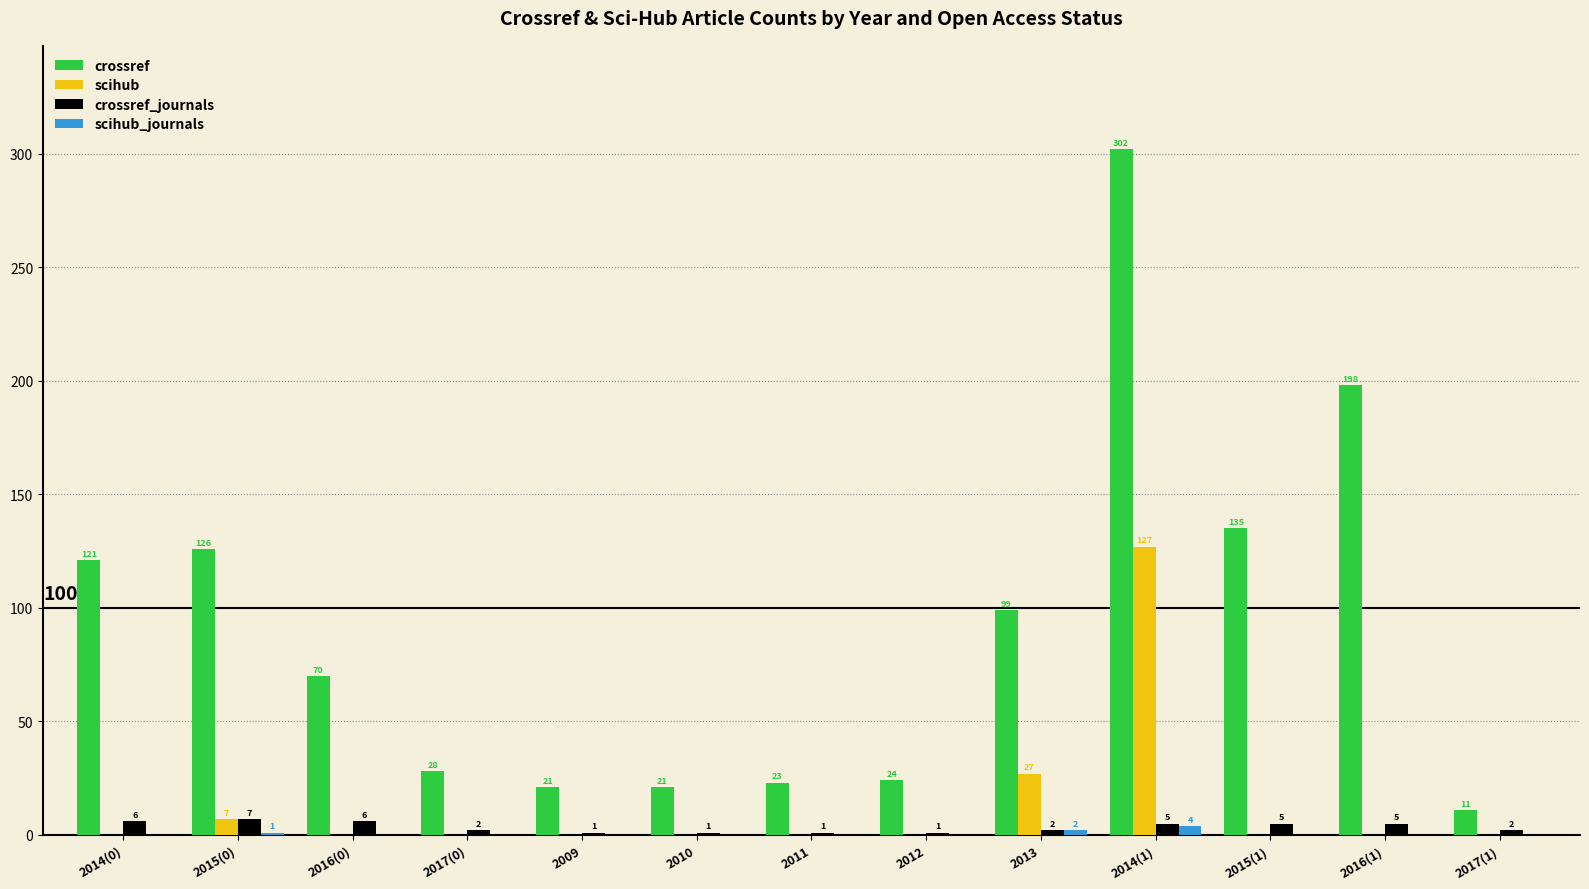

What is the maximum value shown in the chart?

302